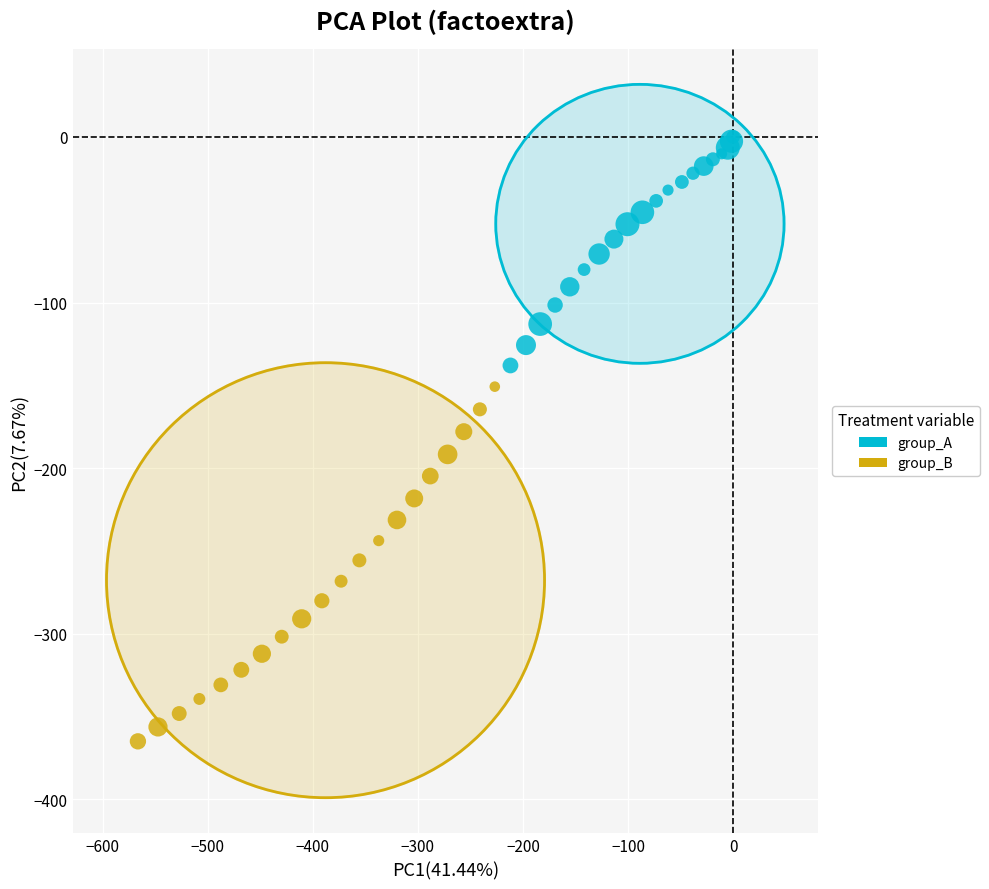

Which series has the largest Y range (max minus min)?

group_B